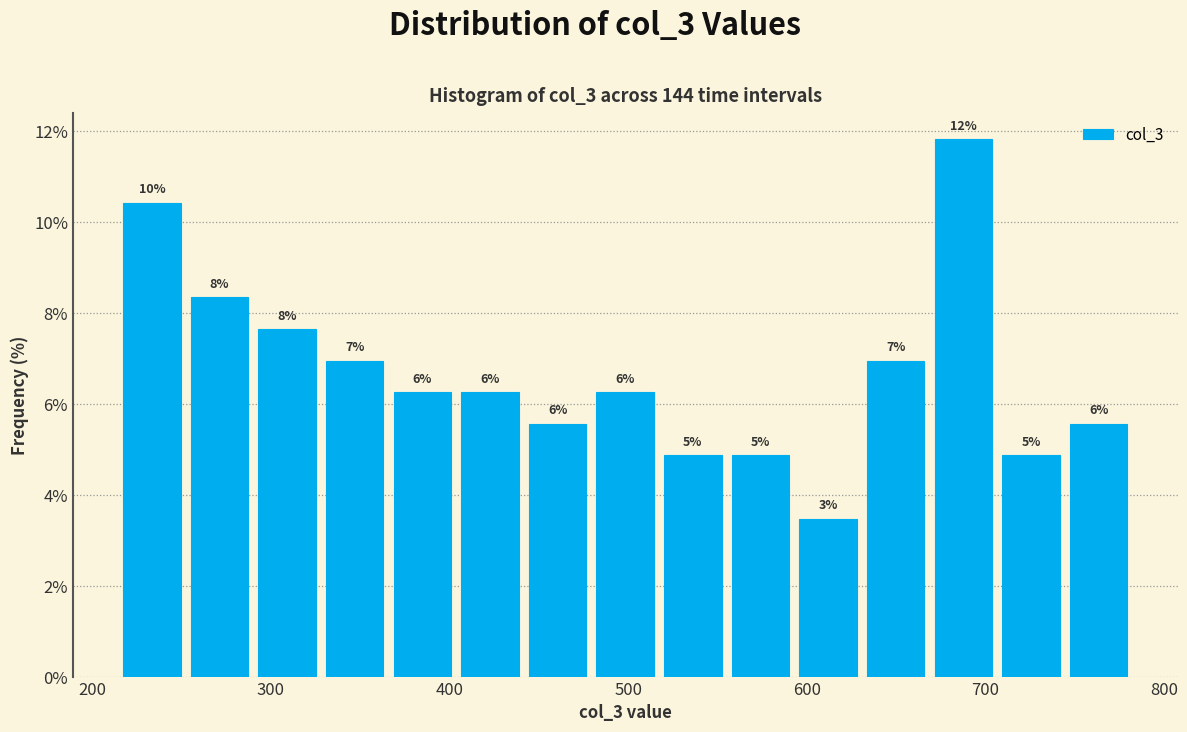

Around what value on the x-axis is the tallest bar? Give the approximate position of its centre, as read against the axis.

690